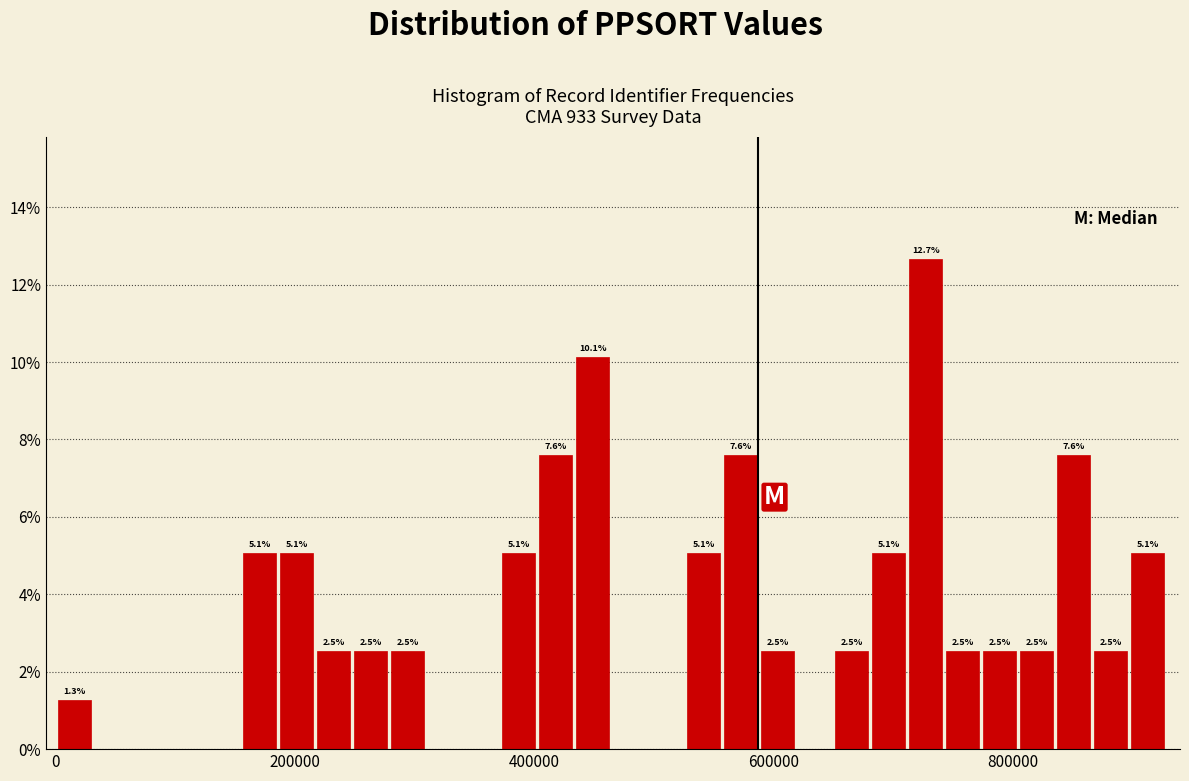

Around what value on the x-axis is the tallest bar? Give the approximate position of its centre, as read against the axis.

720000